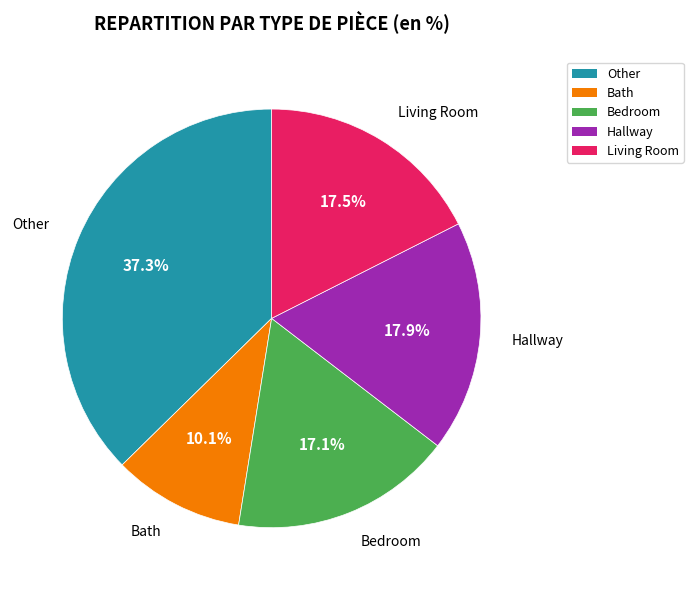

To the nearest percent, what percentage of the pie is Other?

37%